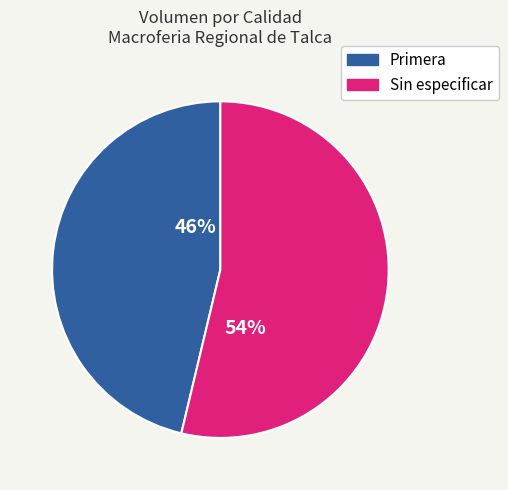

Rank the categories by value from highest to lowest.

Sin especificar, Primera